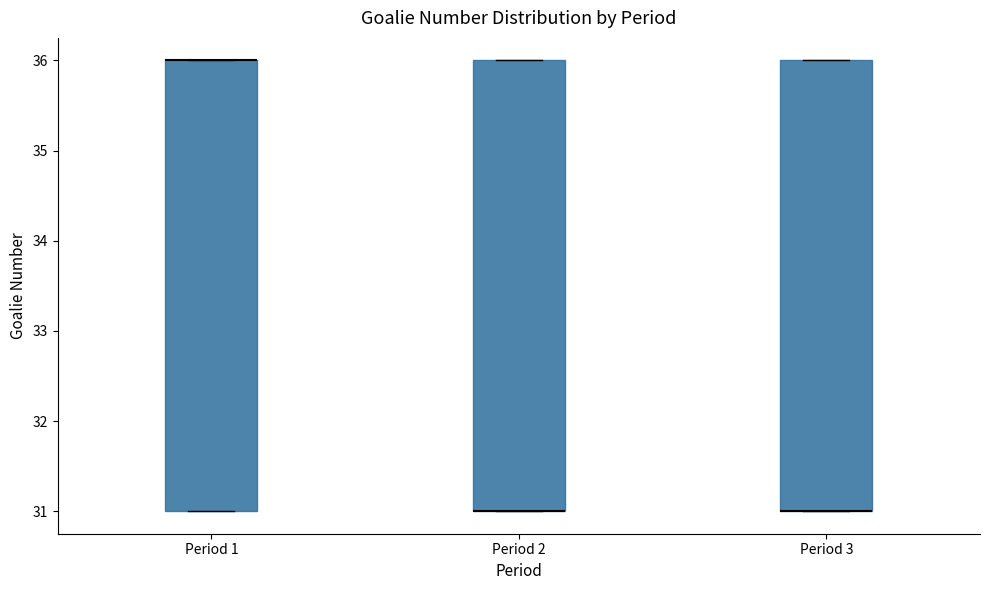

Reading left to right, transcribe this box plot: for each box, give where its median line is, the range the box spans, and where its two whiskers end, as read against the y-axis. The values are not printed on the chart, so give them approximately, as read against the axis.

Period 1: median 36 (drawn on the box's upper edge), box 31 to 36, whiskers 31 to 36
Period 2: median 31 (drawn on the box's lower edge), box 31 to 36, whiskers 31 to 36
Period 3: median 31 (drawn on the box's lower edge), box 31 to 36, whiskers 31 to 36